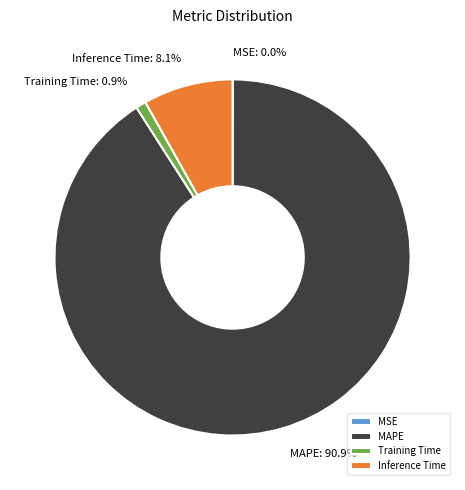

Does MAPE represent more than half of the total?

Yes